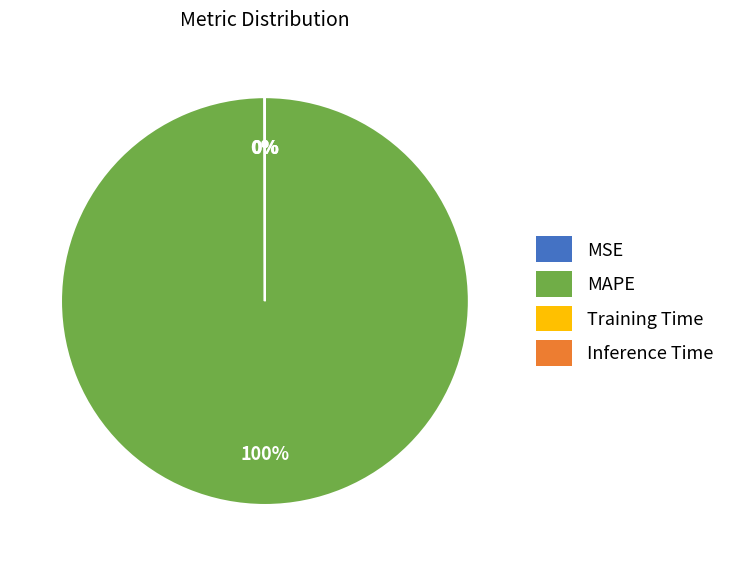

True or false: MAPE accounts for 100% of the total.

True